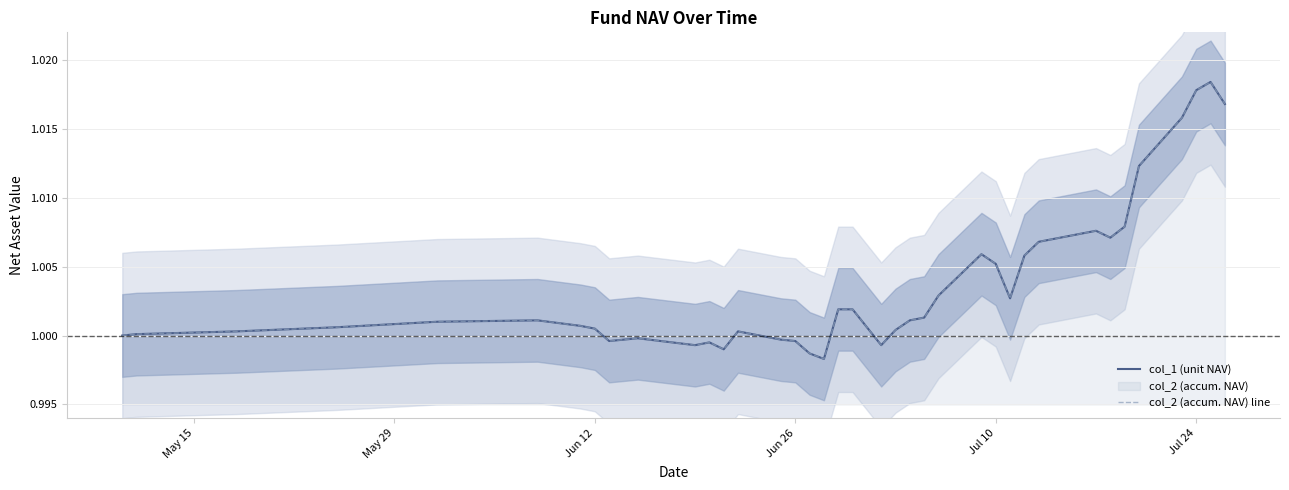

True or false: col_1 (unit NAV) and col_2 (accum. NAV) line cross at least once.

False